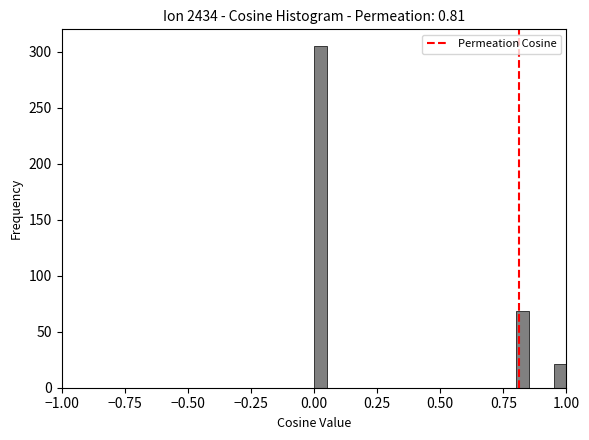

Read against the x-axis, roughly where is the centre of the tallest bar?

0.05